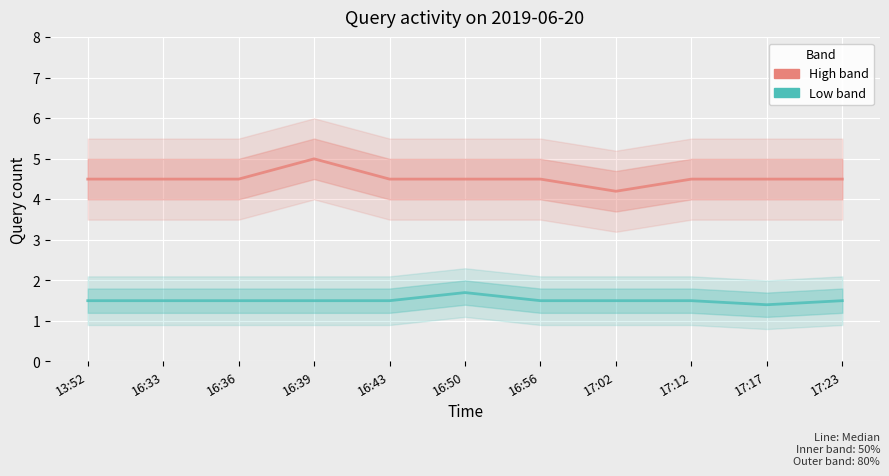

Reading left to right, what are all the values shown in this chart?

Queries (high band): 13:52=4.5	16:33=4.5	16:36=4.5	16:39=5.0	16:43=4.5	16:50=4.5	16:56=4.5	17:02=4.2	17:12=4.5	17:17=4.5	17:23=4.5
Queries (low band): 13:52=1.5	16:33=1.5	16:36=1.5	16:39=1.5	16:43=1.5	16:50=1.7	16:56=1.5	17:02=1.5	17:12=1.5	17:17=1.4	17:23=1.5